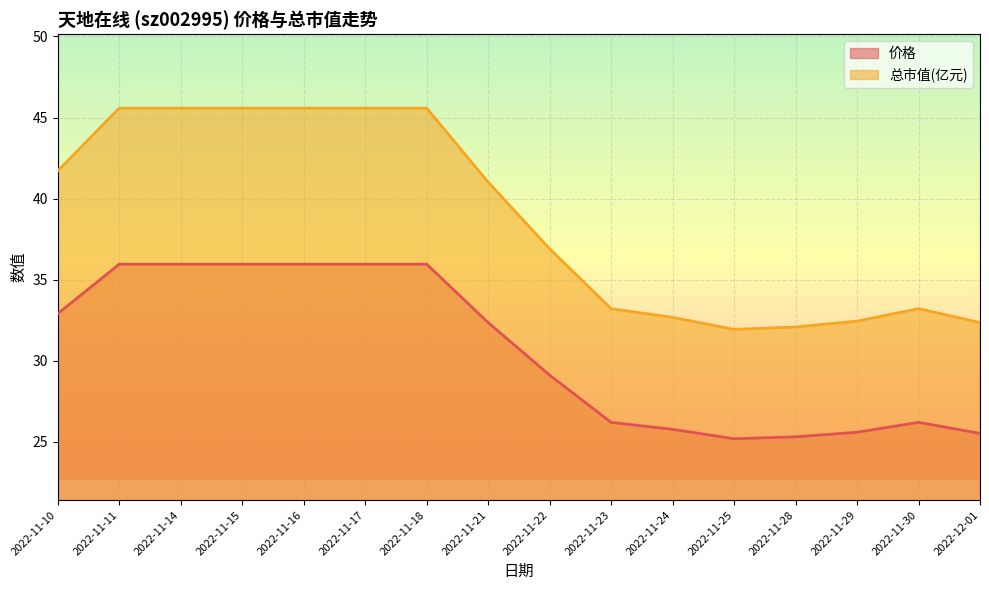

Read the 总市值(亿元) value at 2022-11-10.

41.7